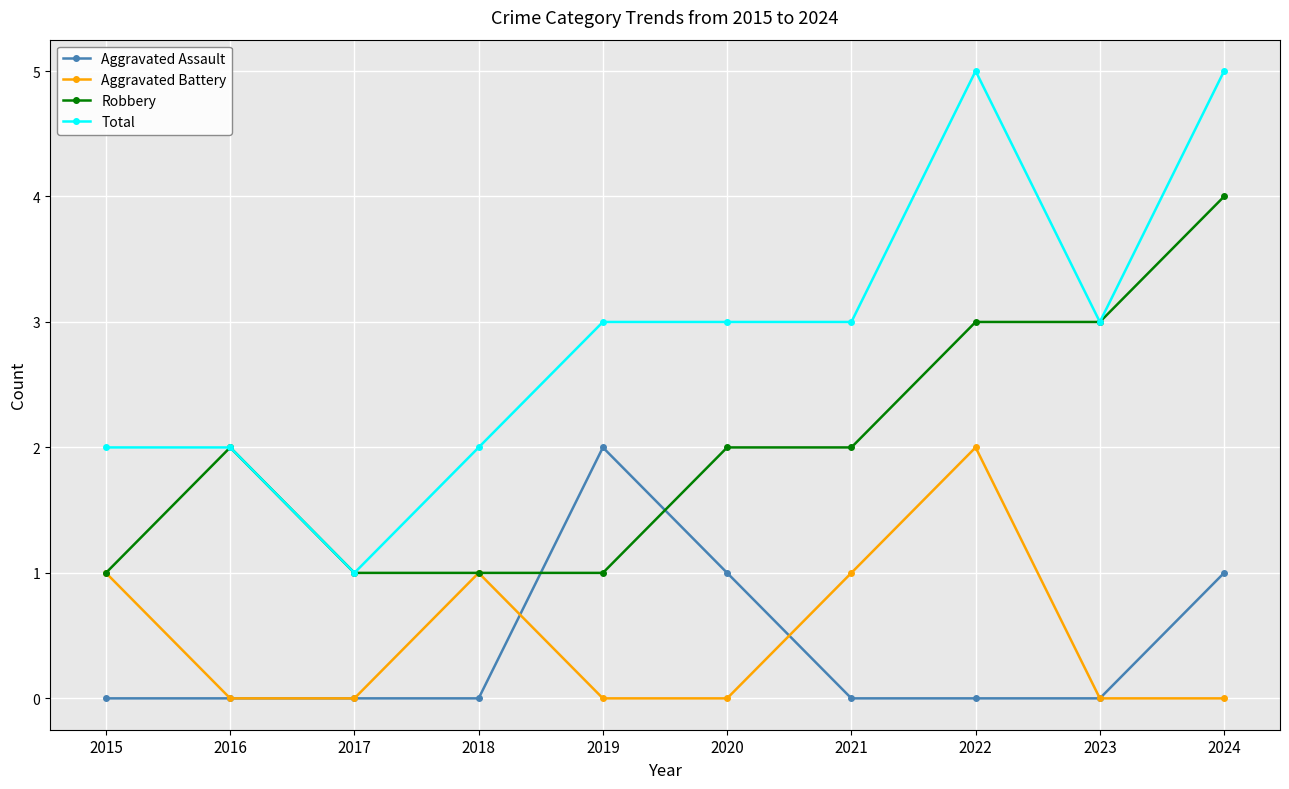

How many lines are shown in the chart?

4